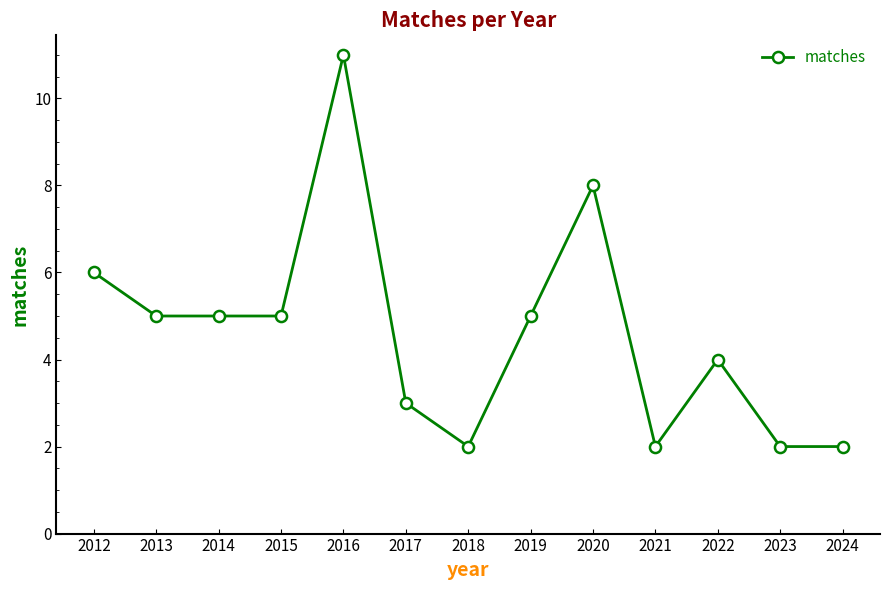

Reading right to left, list all the values displayed in this chart.

2024=2	2023=2	2022=4	2021=2	2020=8	2019=5	2018=2	2017=3	2016=11	2015=5	2014=5	2013=5	2012=6